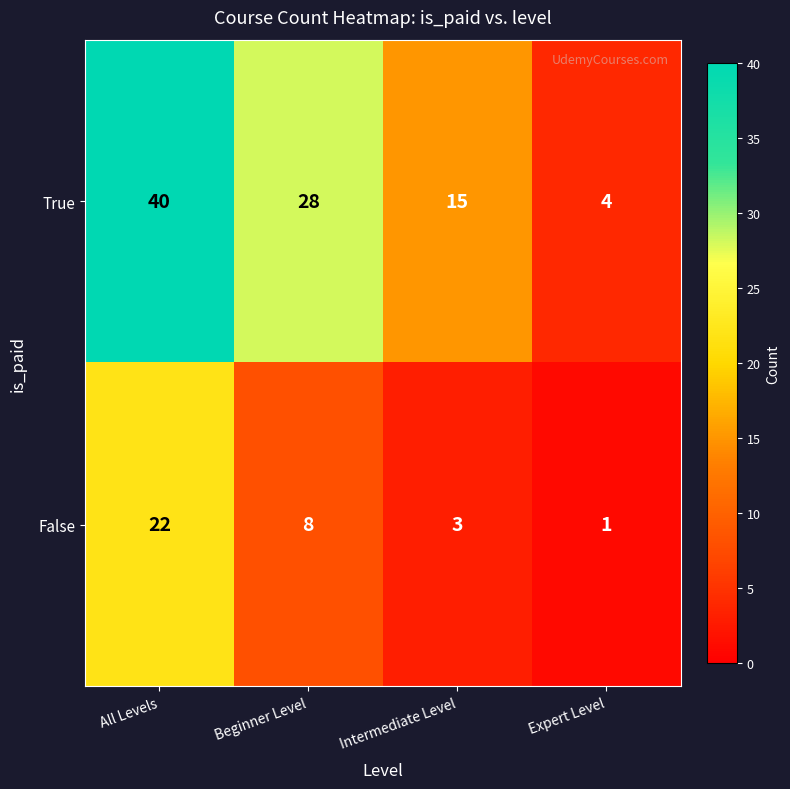

Which series has the largest range (max minus min)?

True